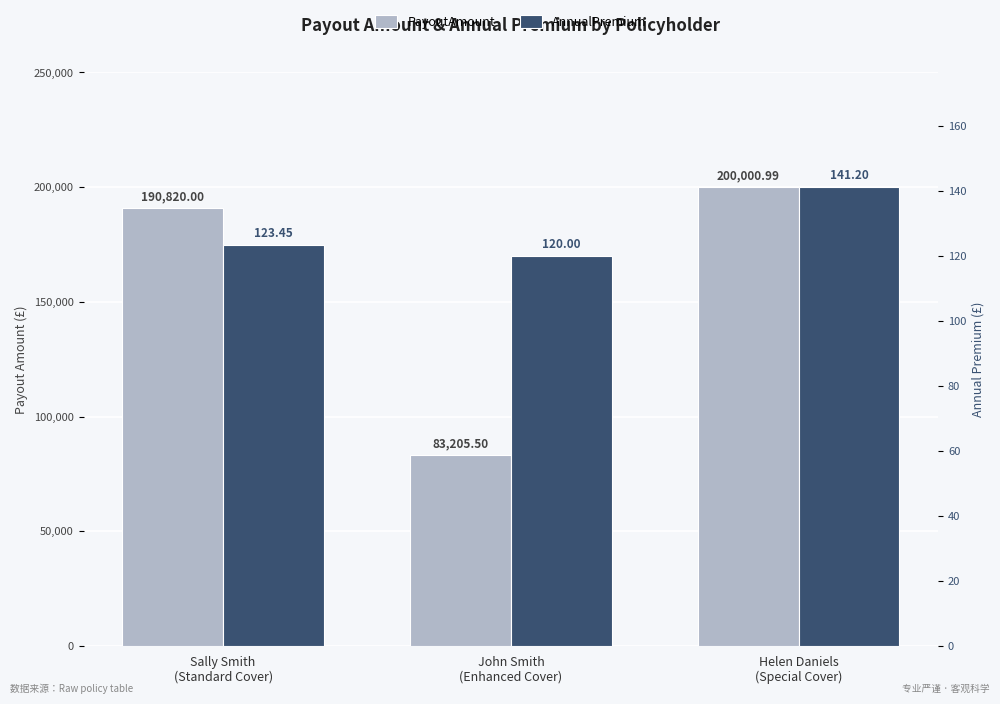

What is the label of the 3rd bar from the left?

Helen Daniels
(Special Cover)